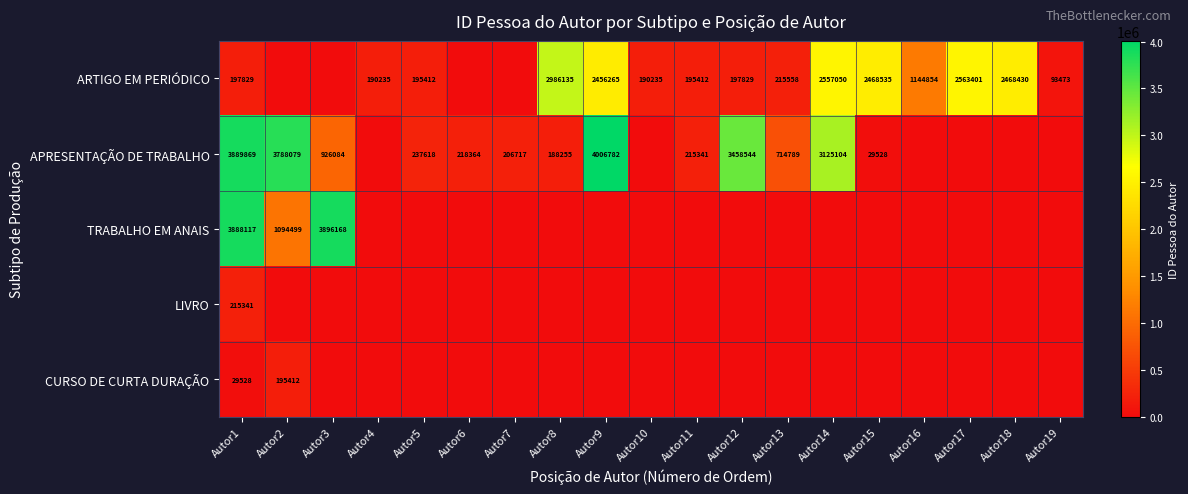

The value of TRABALHO EM ANAIS at Autor3 is 3896168. True or false?

True